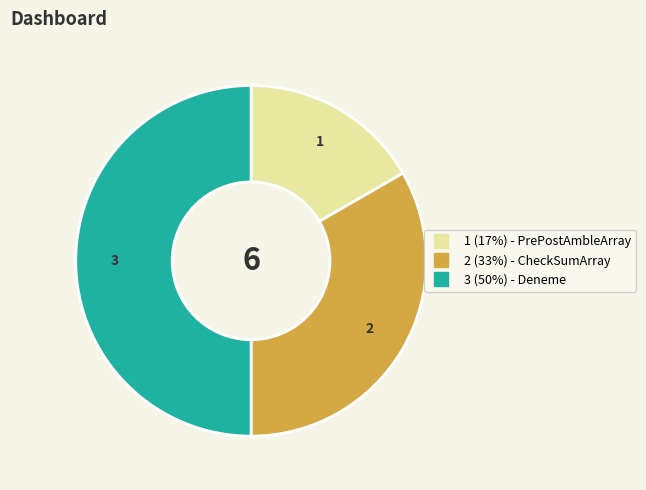

Which slice is the largest?

Deneme